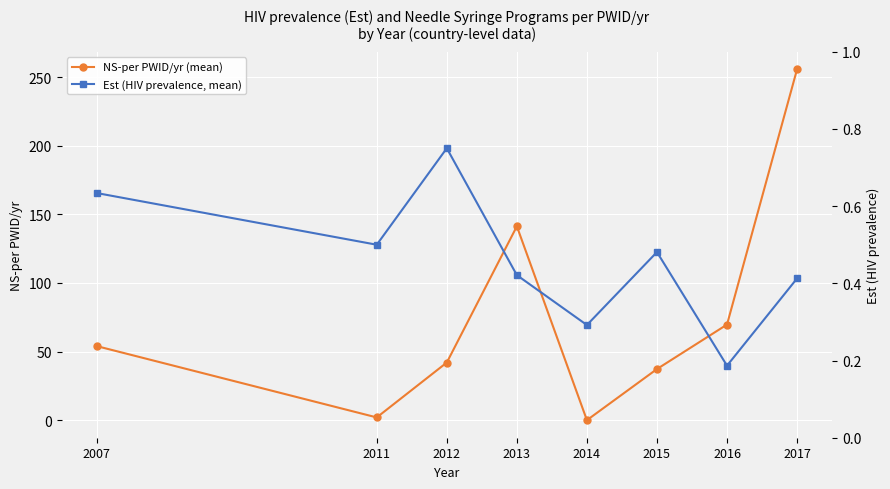

Rank the categories by NS-per PWID/yr (mean) value from highest to lowest.

2017, 2013, 2016, 2007, 2012, 2015, 2011, 2014